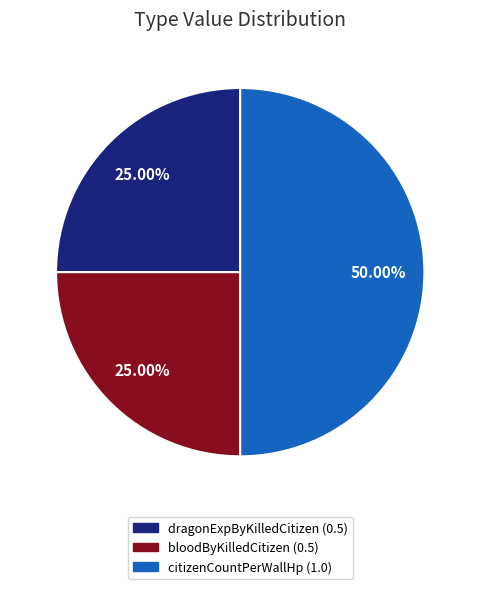

To the nearest percent, what percentage of the pie is citizenCountPerWallHp?

50%